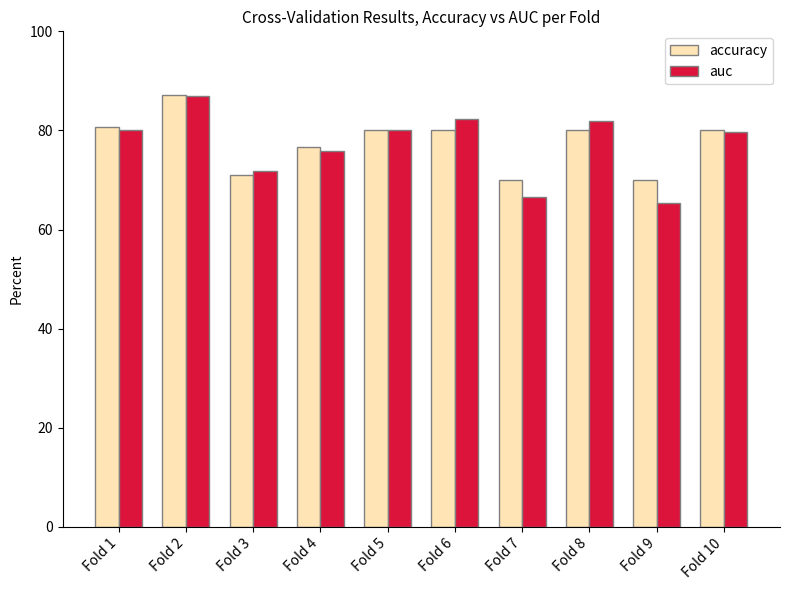

The value of auc at Fold 3 is 71.8. True or false?

True